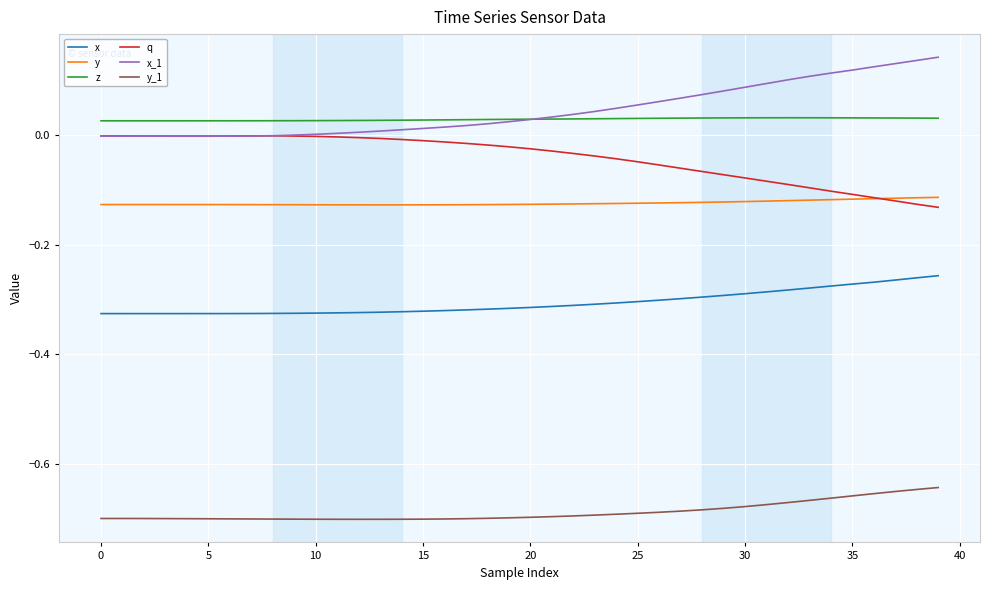

True or false: x and z cross at least once.

False